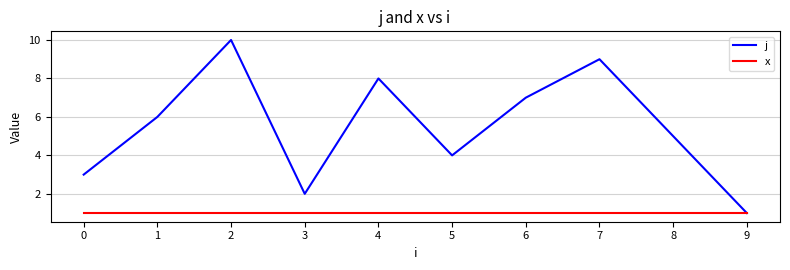

Is the value of x at 5 greater than the value of j at 7?

No